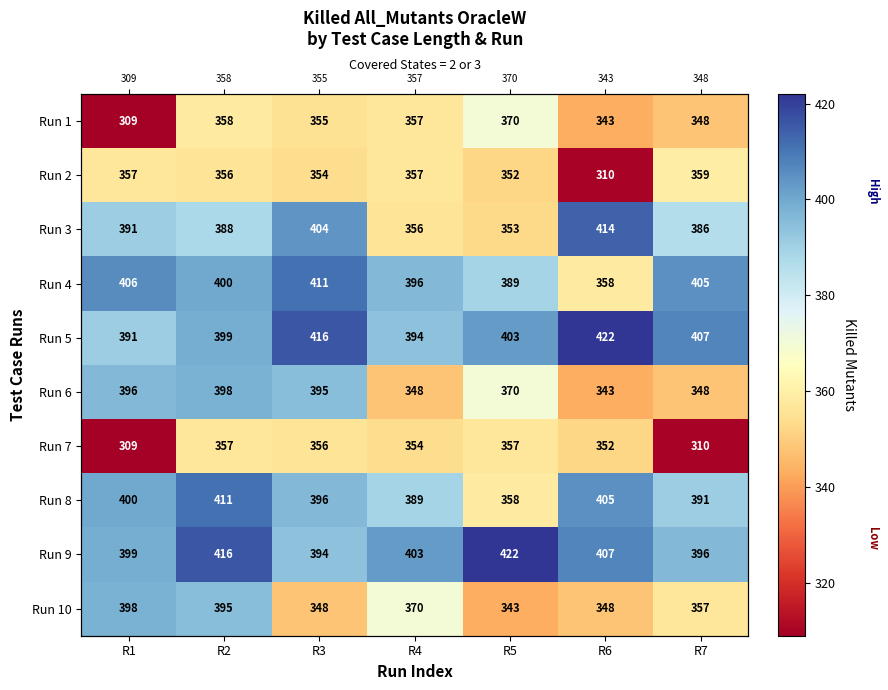

At R3, list the series in order from largest to smallest.

Run 5, Run 4, Run 3, Run 8, Run 6, Run 9, Run 7, Run 1, Run 2, Run 10